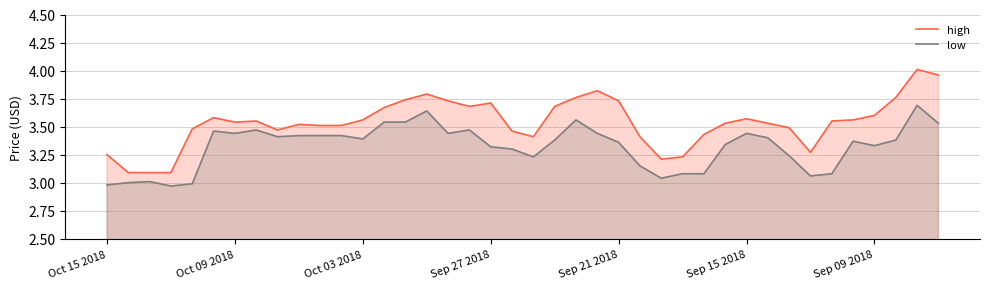

At how many categories does at least one series exceed 3?

40